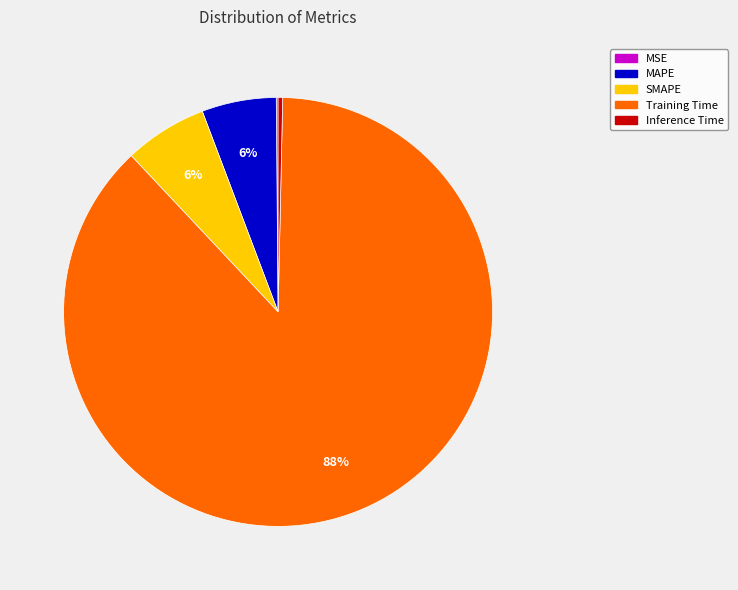

Is the sum of MAPE and Training Time greater than half?

Yes